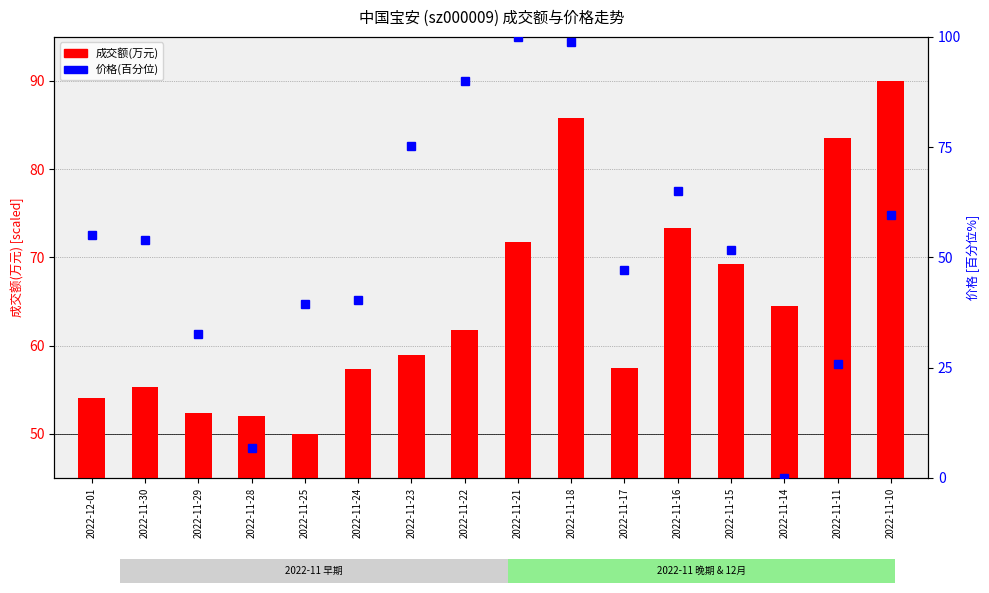

Reading left to right, extract all data points from this chart.

成交额(万元): 54.1	55.3	52.3	52.0	50.0	57.4	59.0	61.8	71.8	85.8	57.5	73.3	69.2	64.5	83.5	90.0
价格(百分位): 55.1	53.9	32.6	6.7	39.3	40.4	75.3	89.9	100.0	98.9	47.2	65.2	51.7	0.0	25.8	59.6